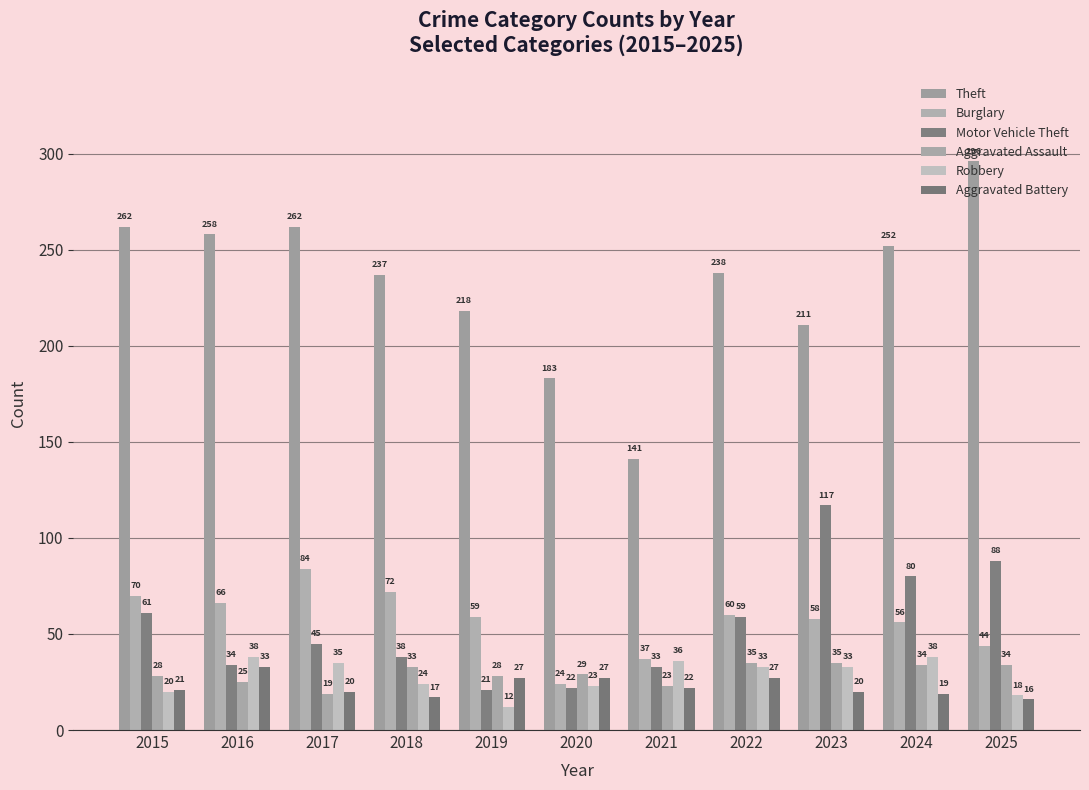

Does the chart contain any negative values?

No